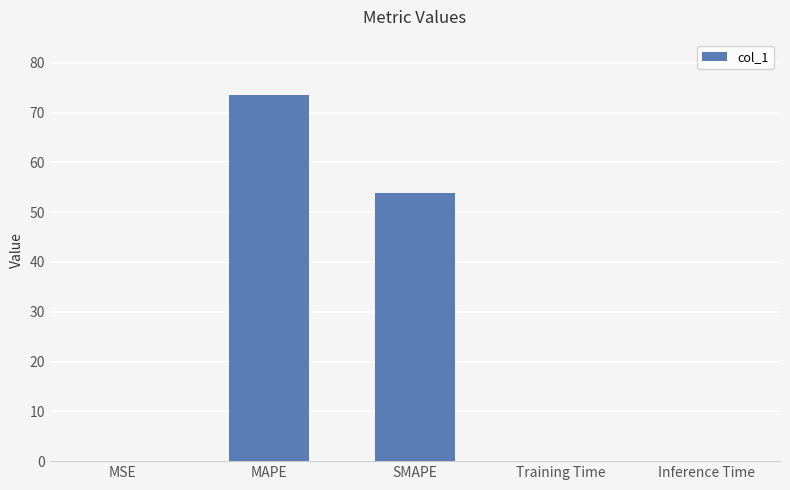

How many categories are shown in the chart?

5